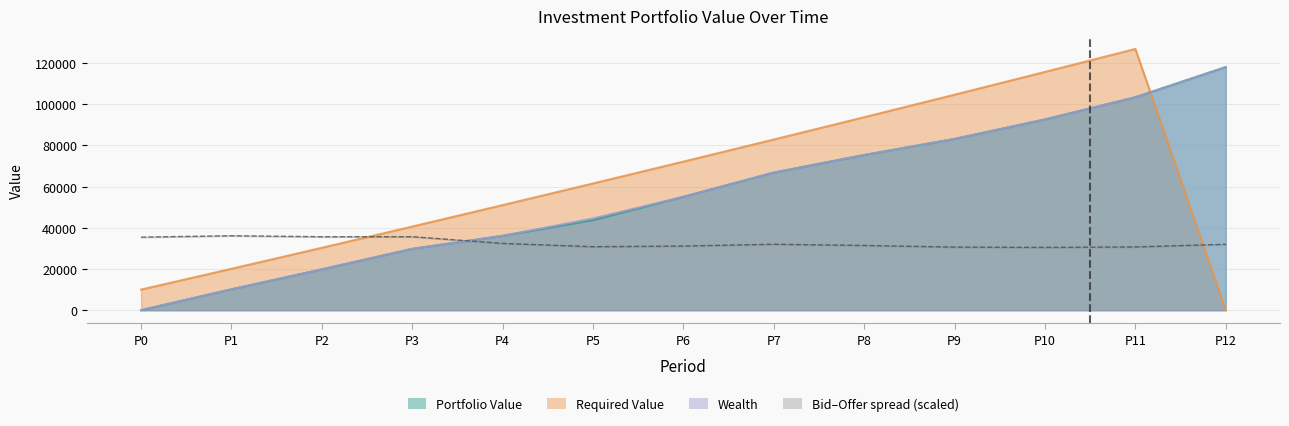

How many data points does each series have?

13